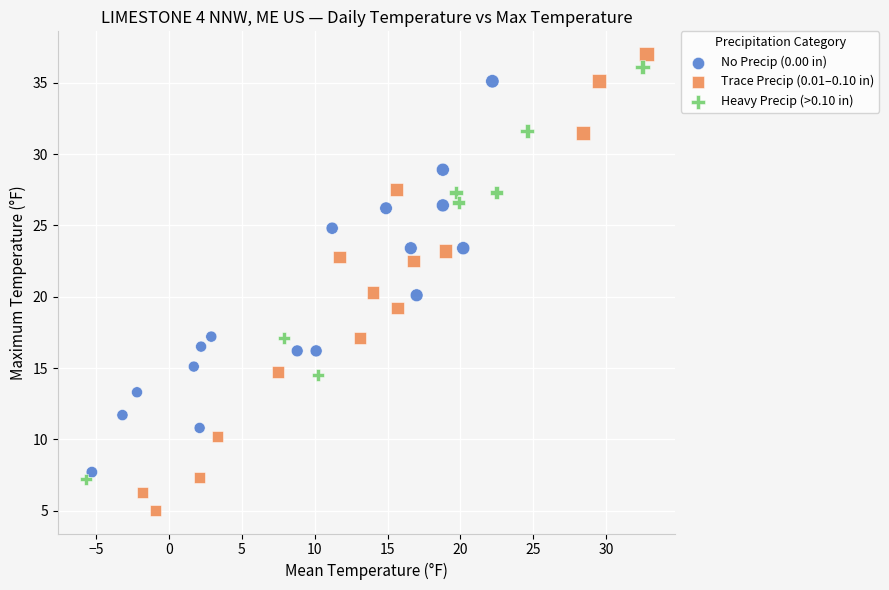

Which series contains the lowest Y value?

Trace Precip (0.01–0.10 in)